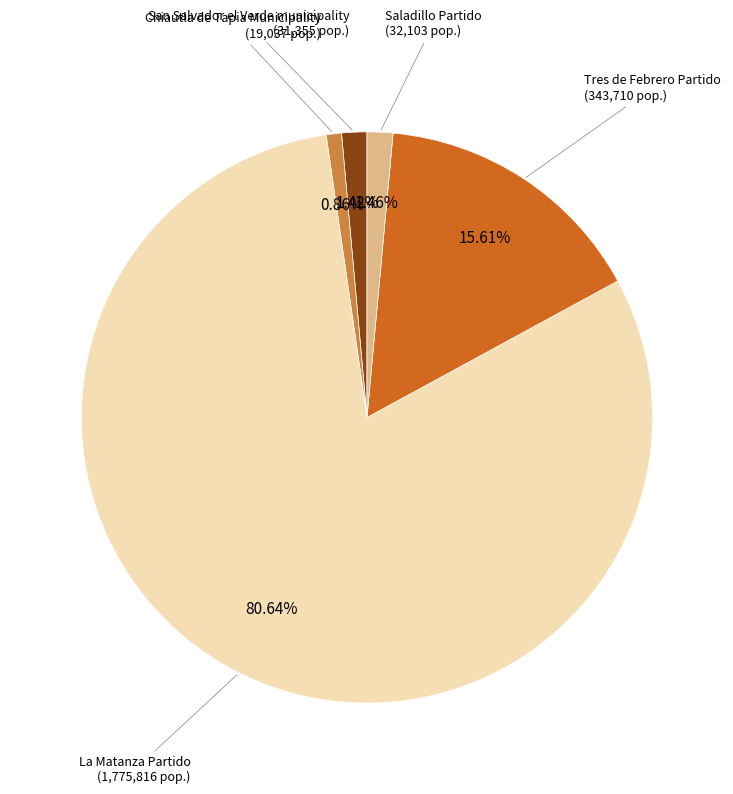

Is there a majority slice in this chart?

Yes